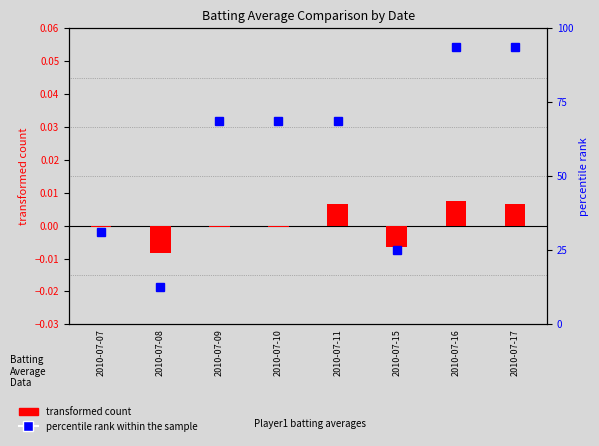

Rank the series by their average value, from highest to lowest.

percentile rank within the sample, transformed count